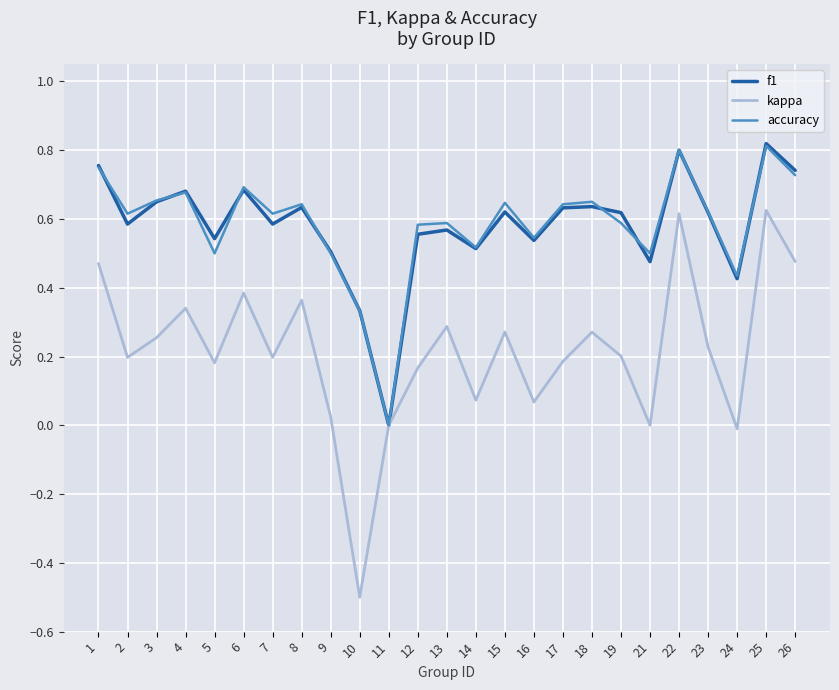

Which series has the widest spread of values?

kappa